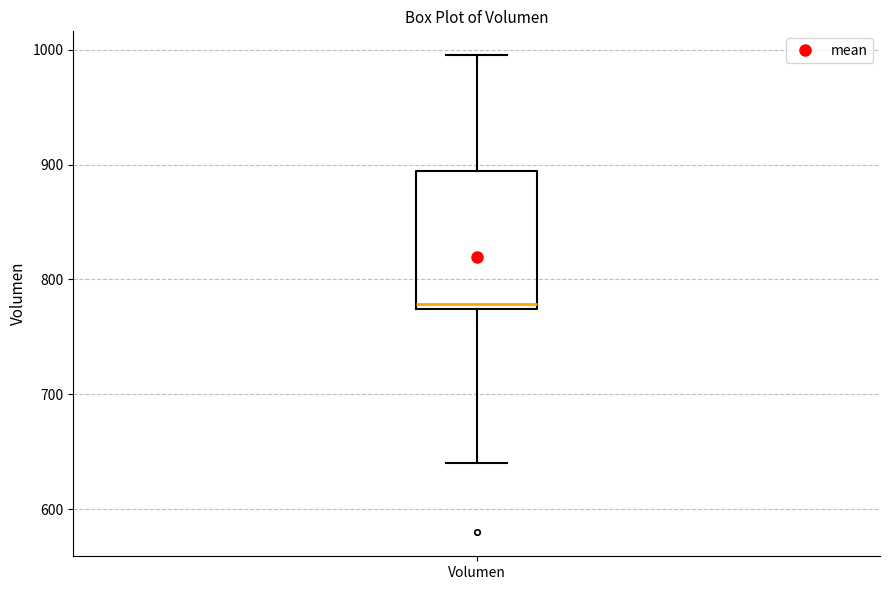

Where is the upper edge of the box for Volumen on the y-axis? The values are not printed on the chart, so give them approximately, as read against the axis.

890